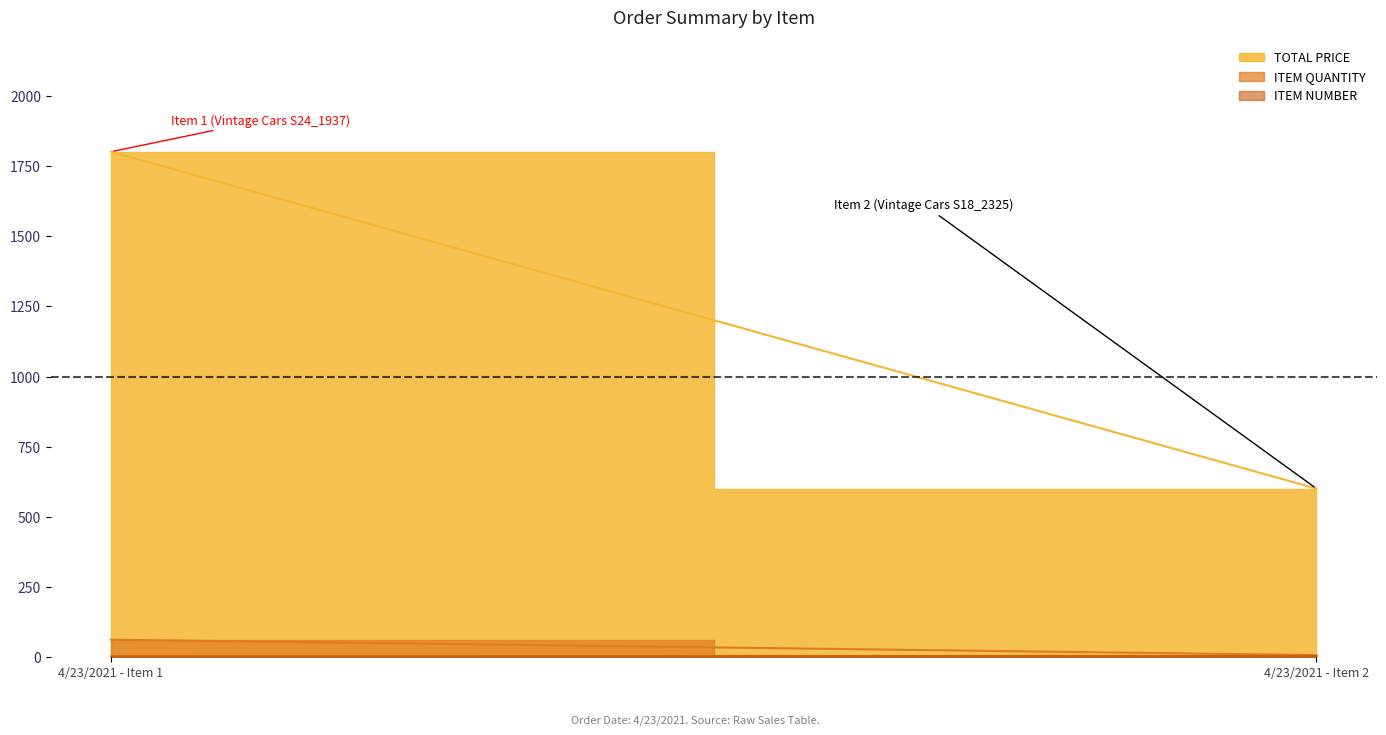

Between 4/23/2021 - Item 1 and 4/23/2021 - Item 2, which series saw the biggest shift?

TOTAL PRICE